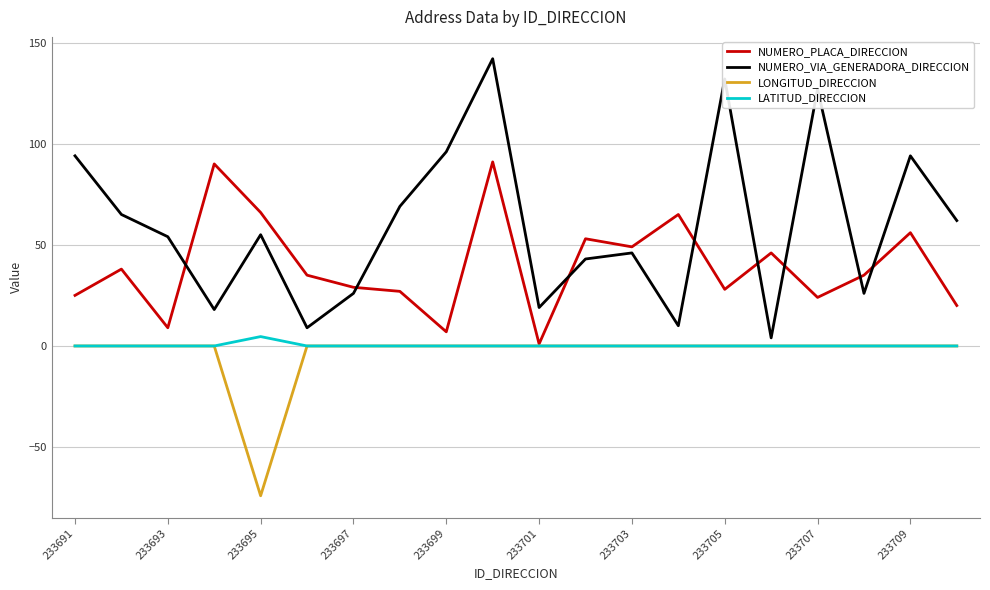

Which series has the largest range (max minus min)?

NUMERO_VIA_GENERADORA_DIRECCION